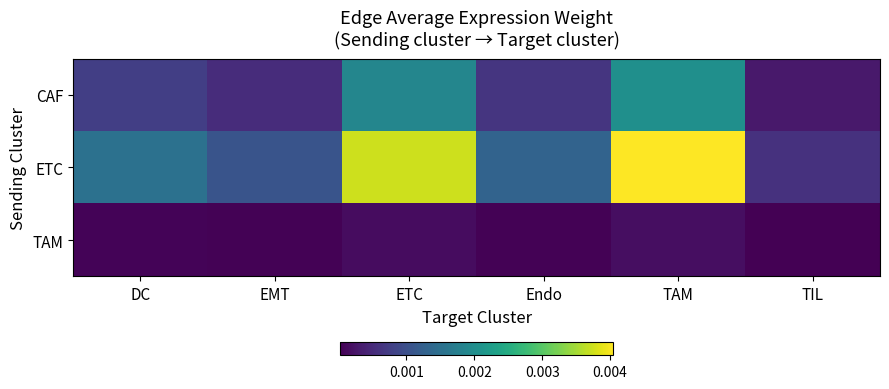

How many categories are shown in the chart?

6